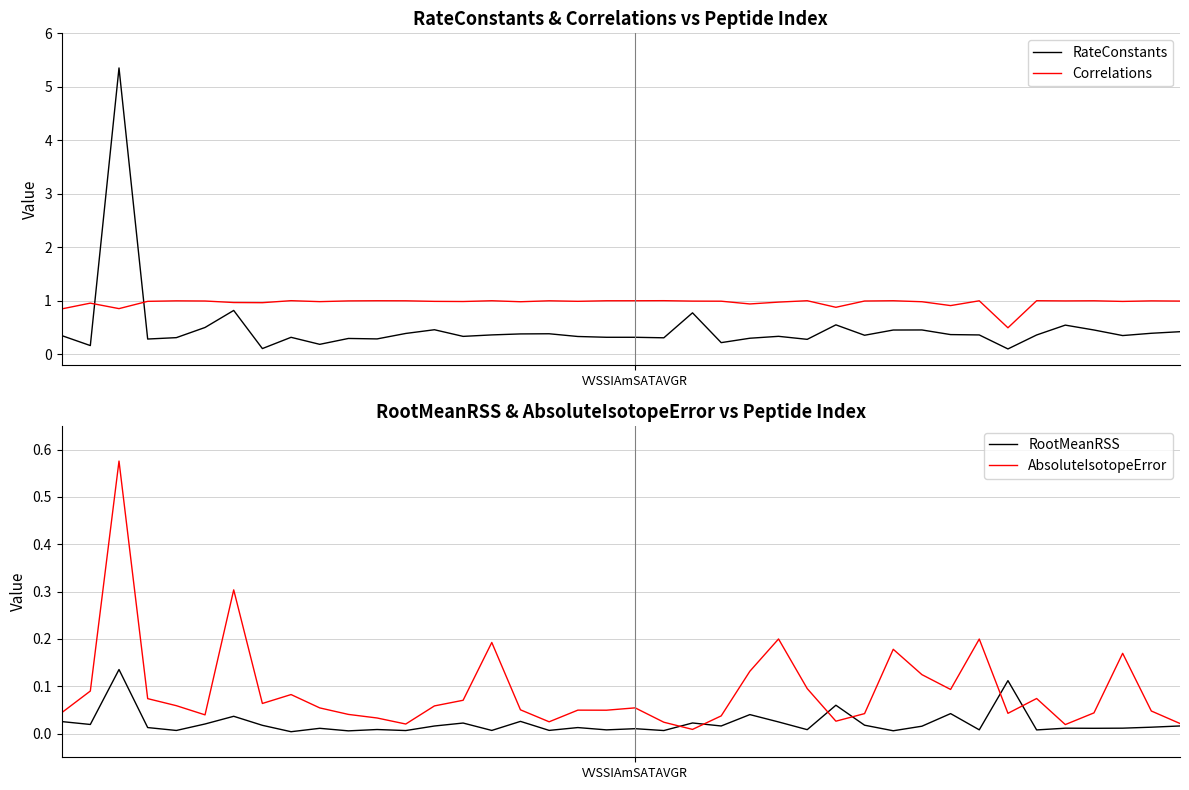

Does the chart have visible grid lines?

Yes